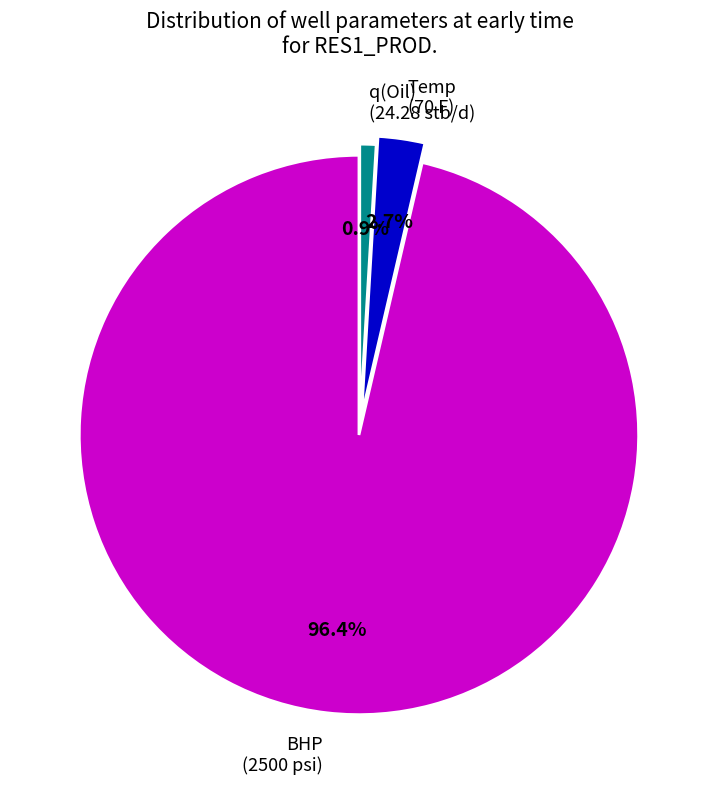

Which category has the biggest portion of the pie?

BHP